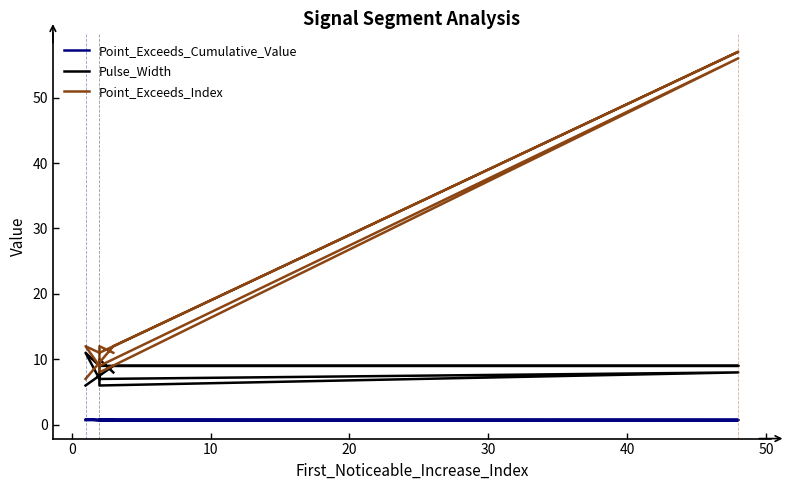

Reading right to left, extract all data points from this chart.

Point_Exceeds_Cumulative_Value: 0.7	0.7	0.7	0.7	0.8	0.7	0.7	0.7	0.8	0.7
Pulse_Width: 6.0	9.0	9.0	9.0	11.0	7.0	8.0	6.0	10.0	8.0
Point_Exceeds_Index: 7.0	12.0	57.0	11.0	12.0	9.0	56.0	8.0	12.0	11.0